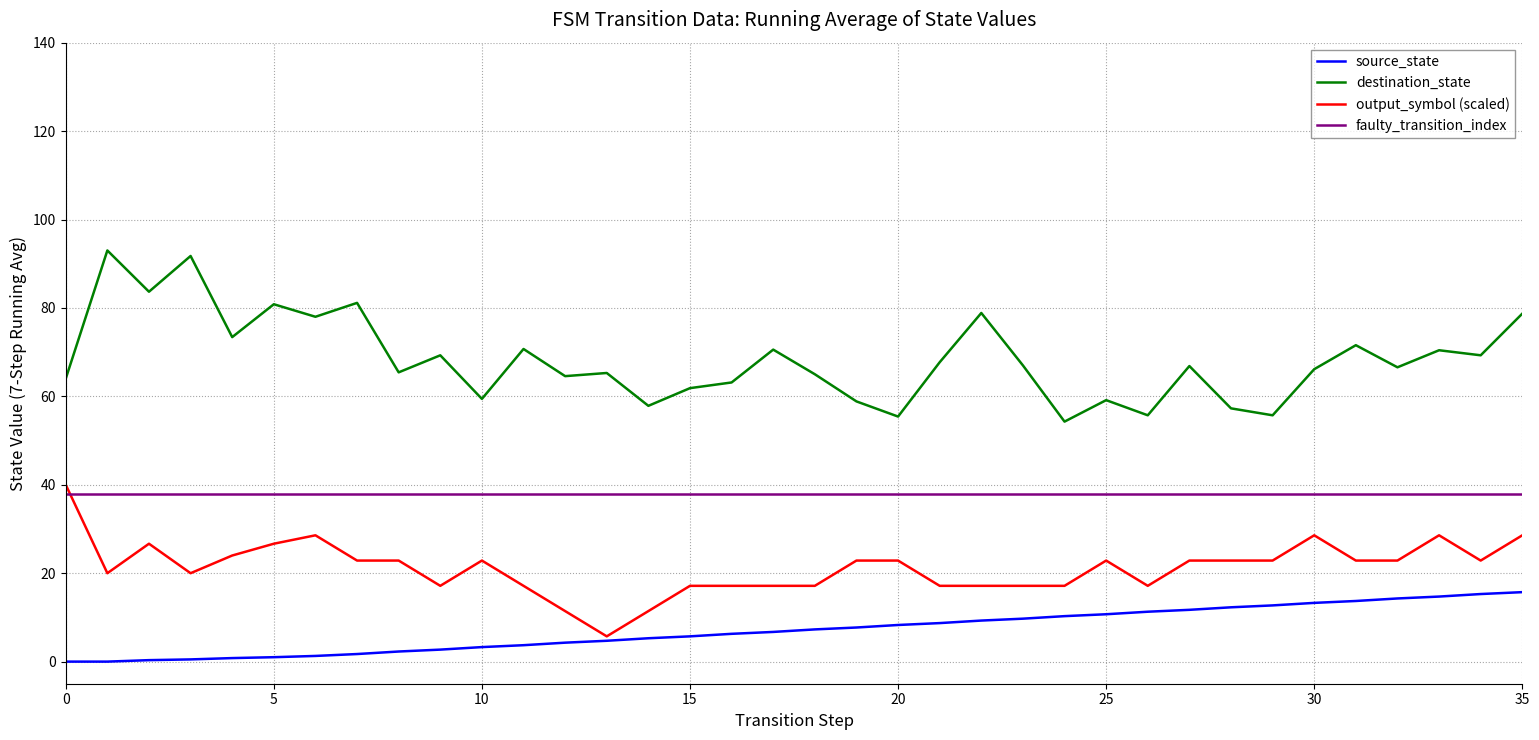

What are all the series names shown in the legend?

source_state, destination_state, output_symbol (scaled), faulty_transition_index